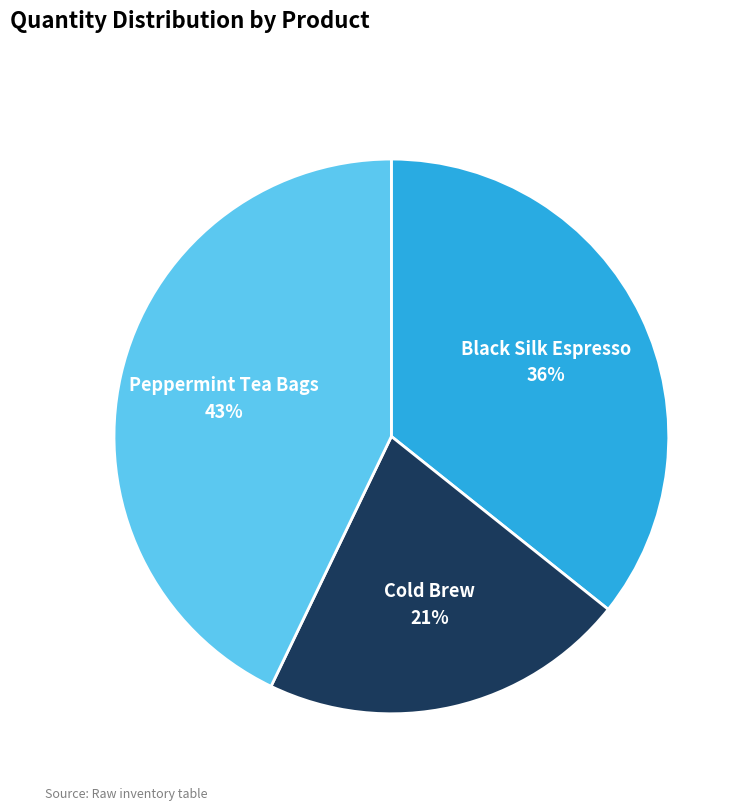

True or false: Peppermint Tea Bags accounts for 43% of the total.

True